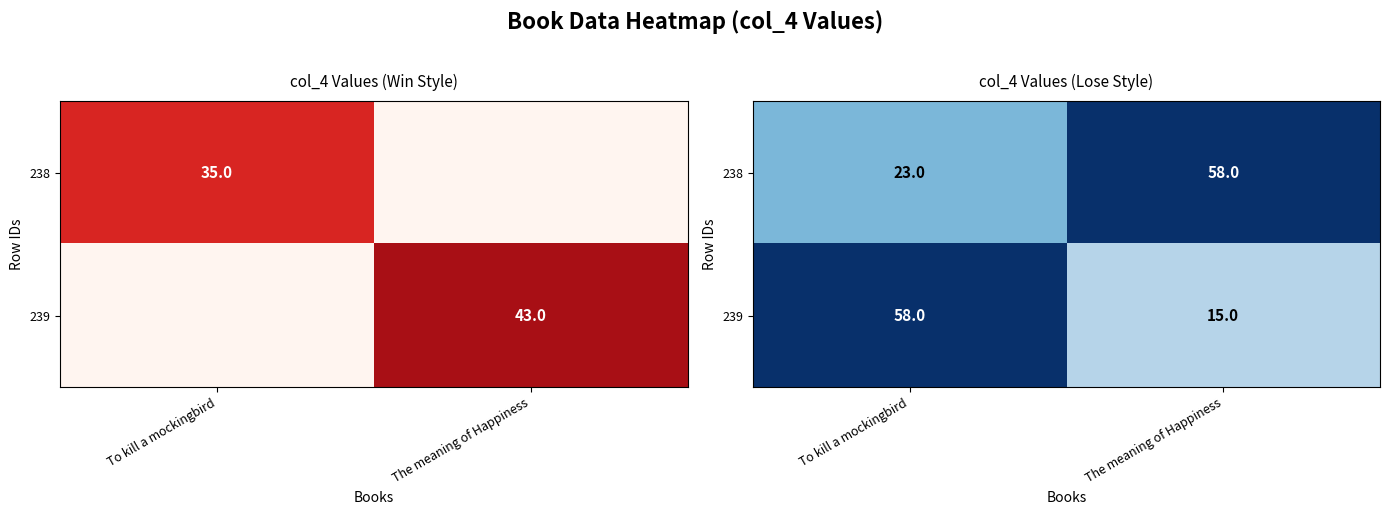

The 239 series shows 58 at To kill a mockingbird. True or false?

True